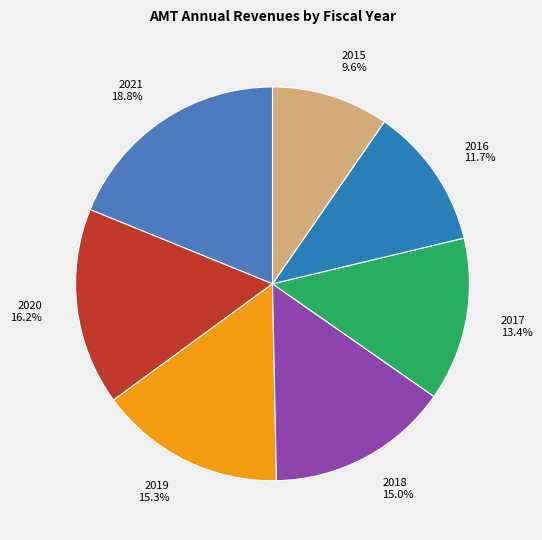

Between 2017 13.4% and 2019 15.3%, which is larger?

2019 15.3%